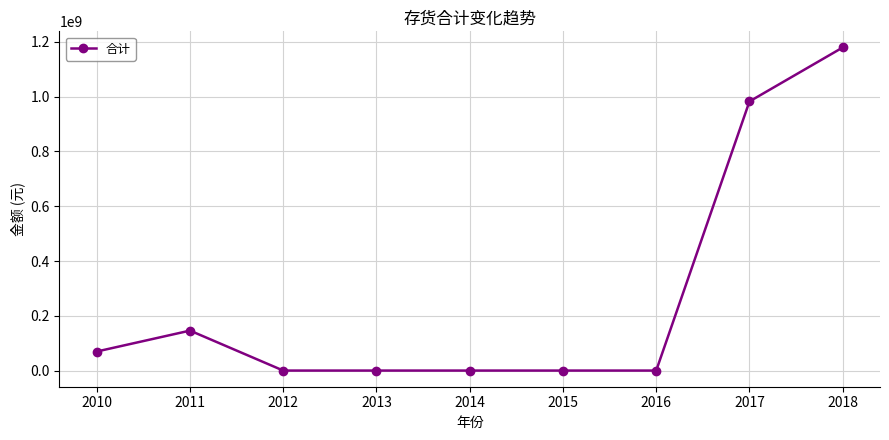

What is the value of the 1st point from the left?

69577424.1